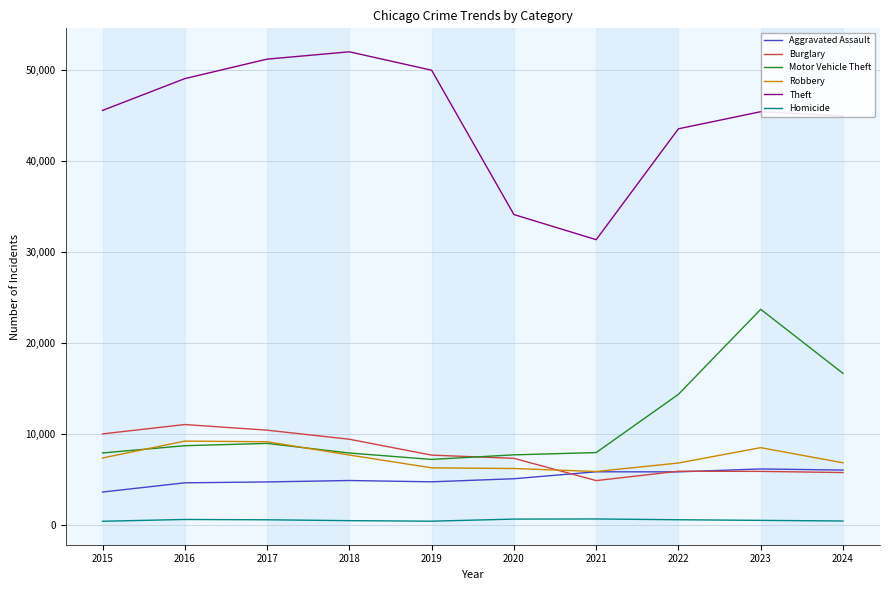

At which category is the sum across all series the highest?

2023